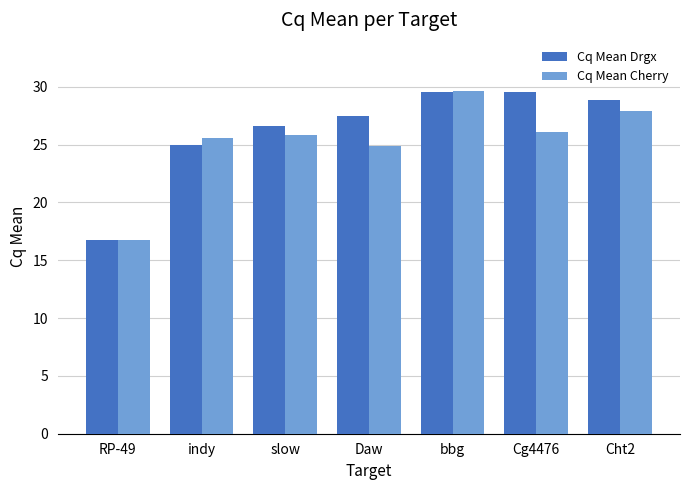

What is the difference between the maximum and second lowest values in the Cq Mean Cherry series?

4.7